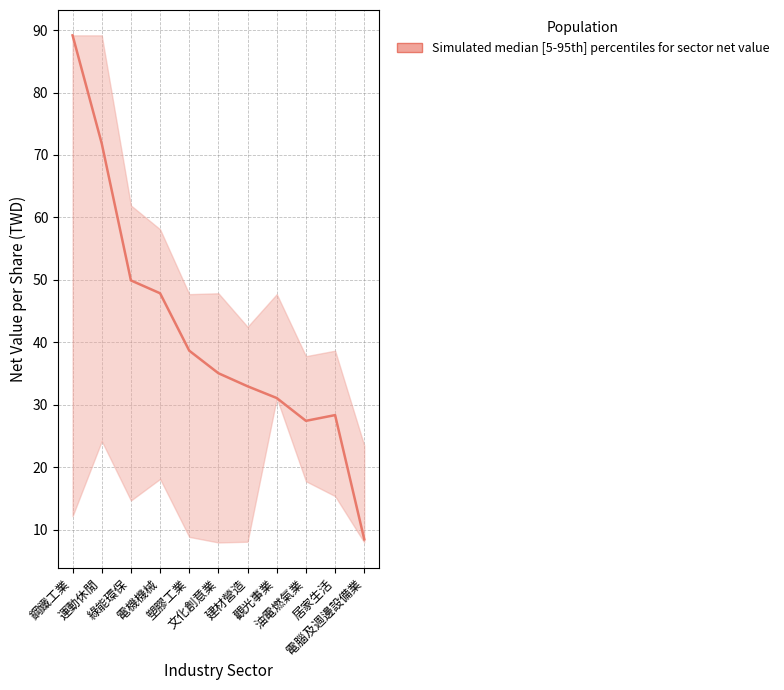

What is the spread (max minus min) of values at 居家生活?

23.3